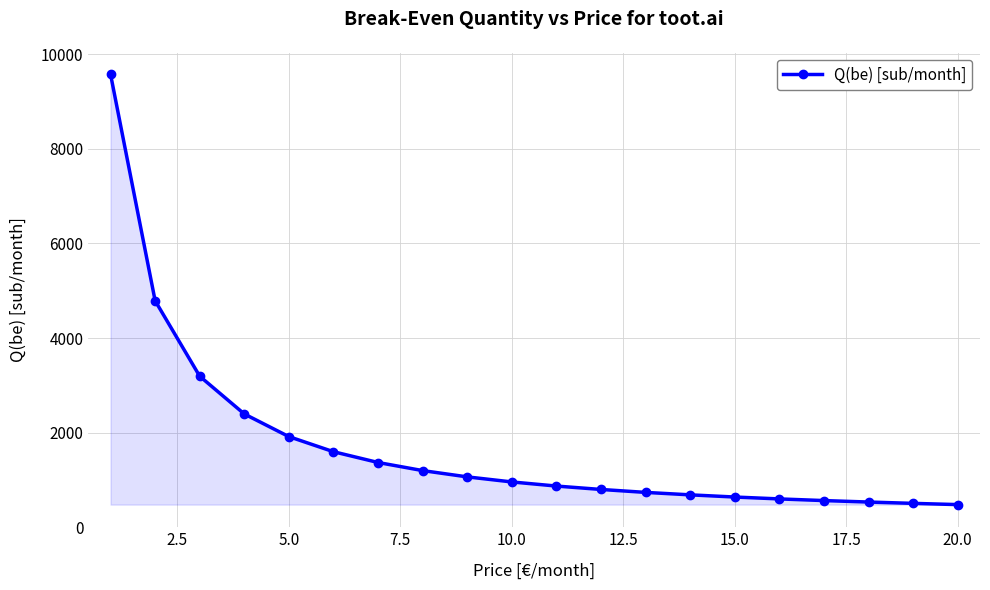

What is the greatest value displayed?

9577